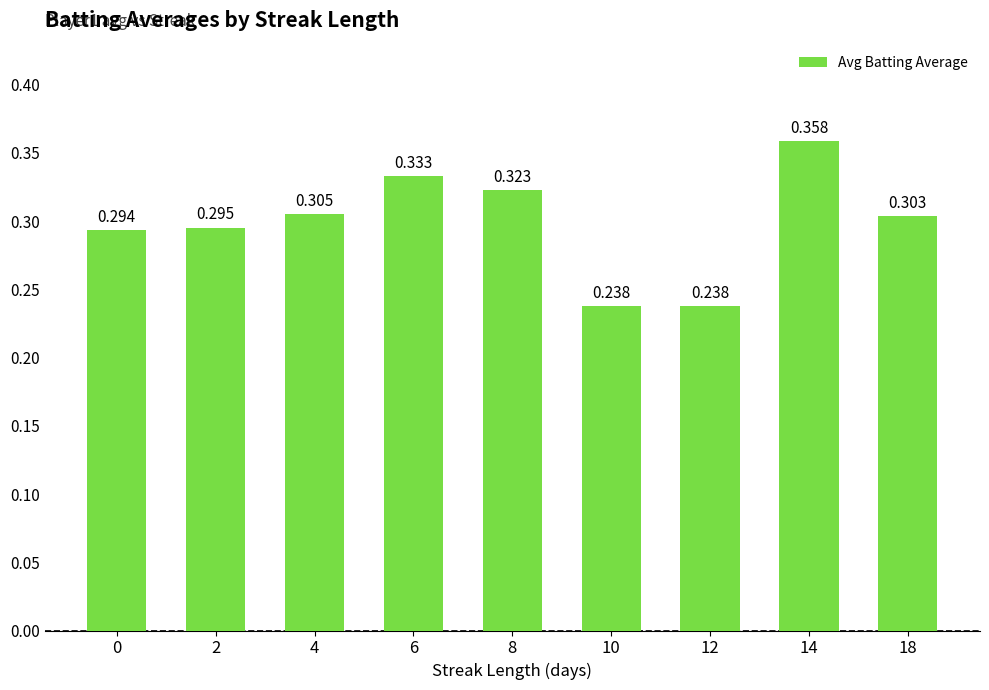

What is the minimum value shown in the chart?

0.2